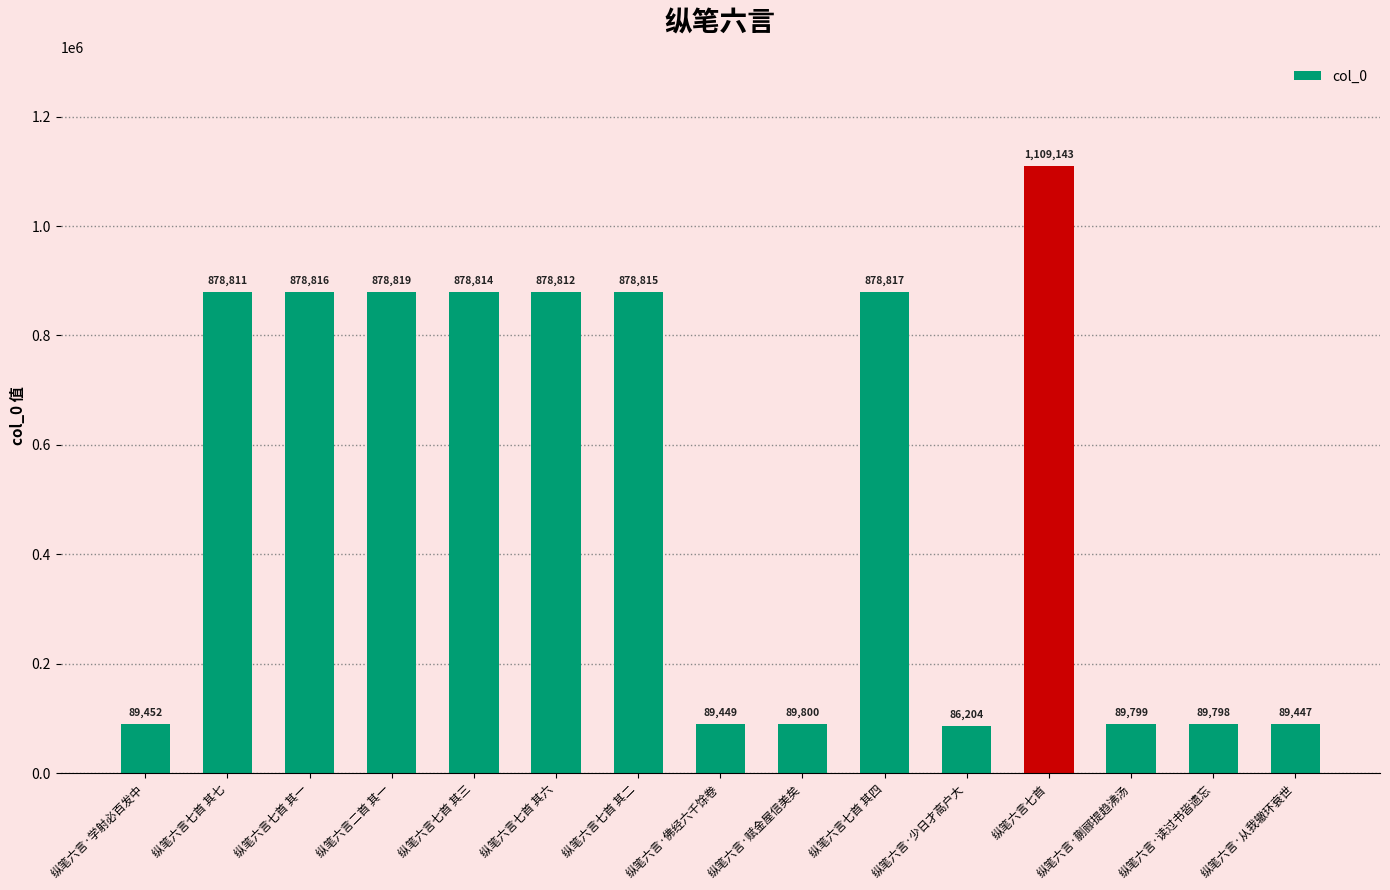

Does the chart contain stacked bars?

No